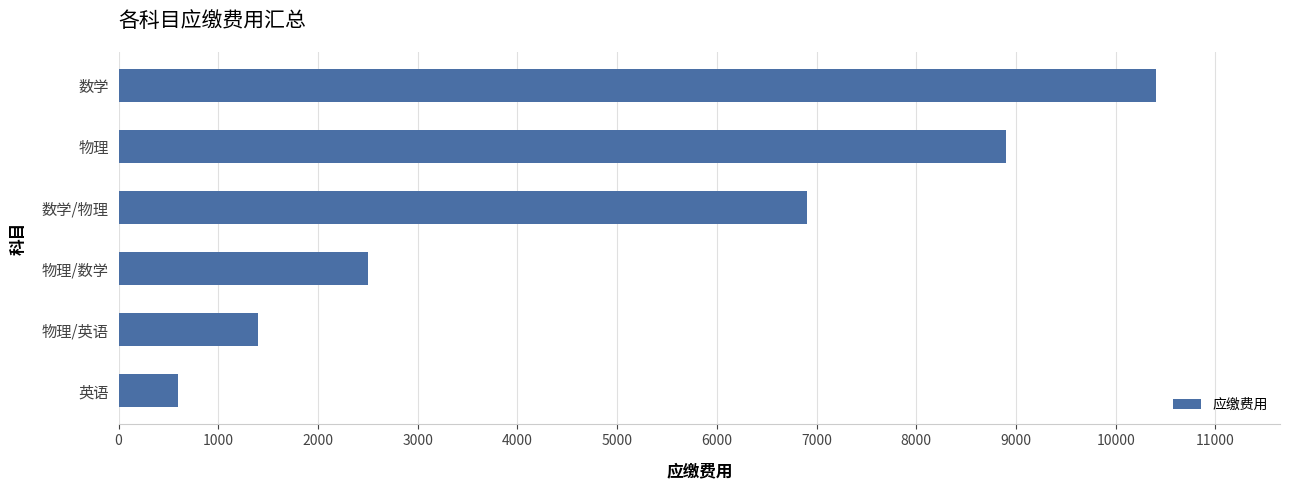

True or false: the data shows 3404 at 物理/数学.

False